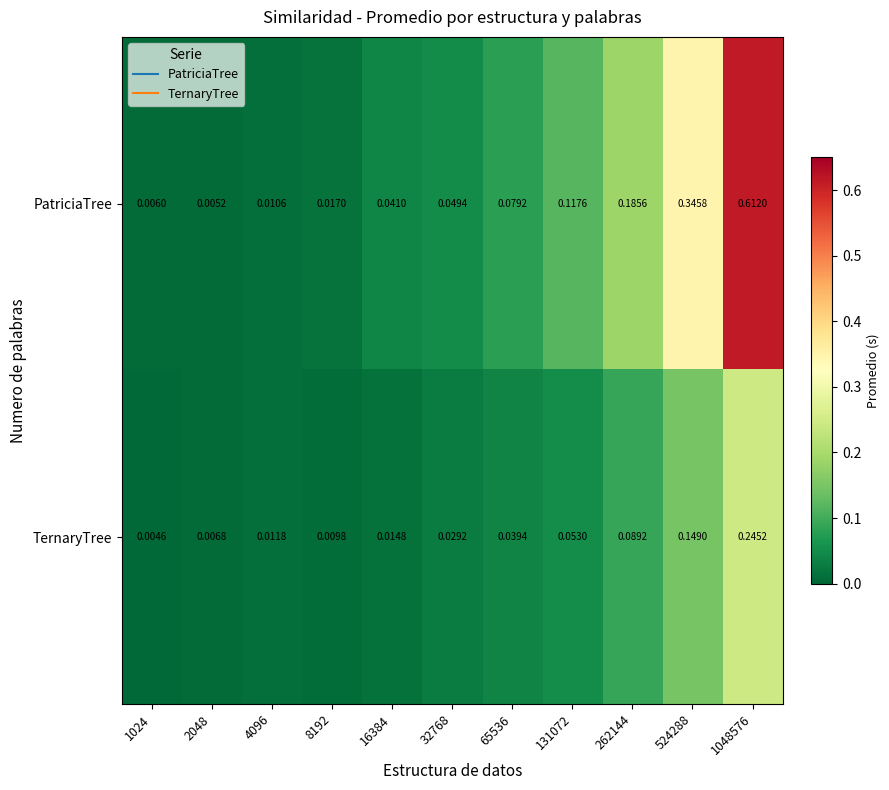

Which series has the largest total across all categories?

PatriciaTree